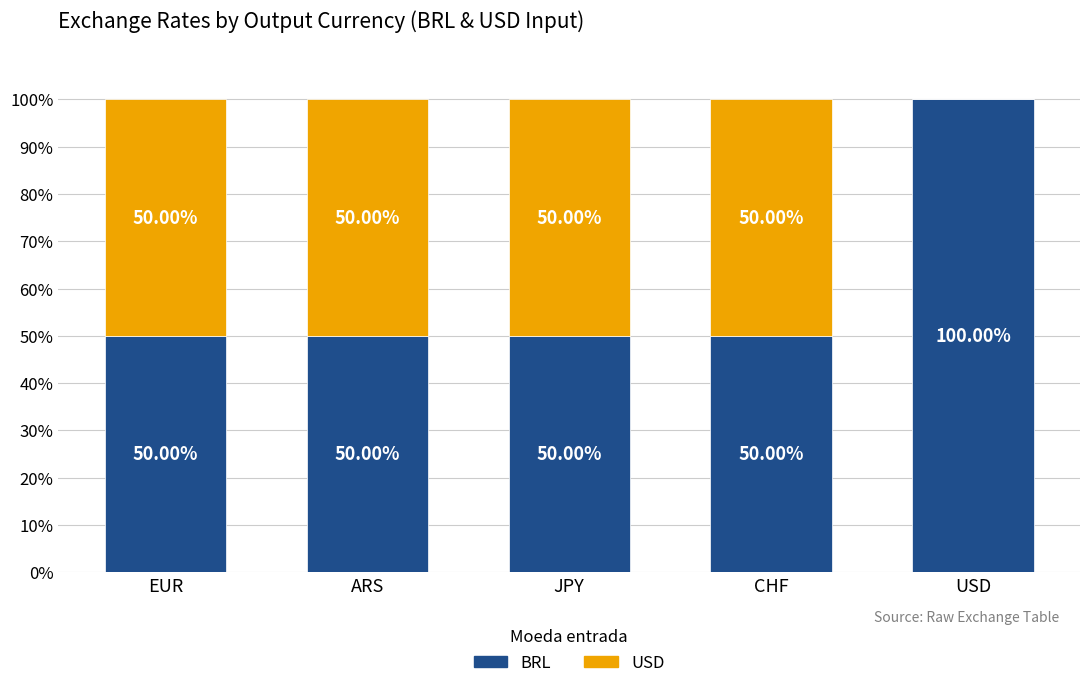

What is the sum of the BRL values at EUR and JPY?

100